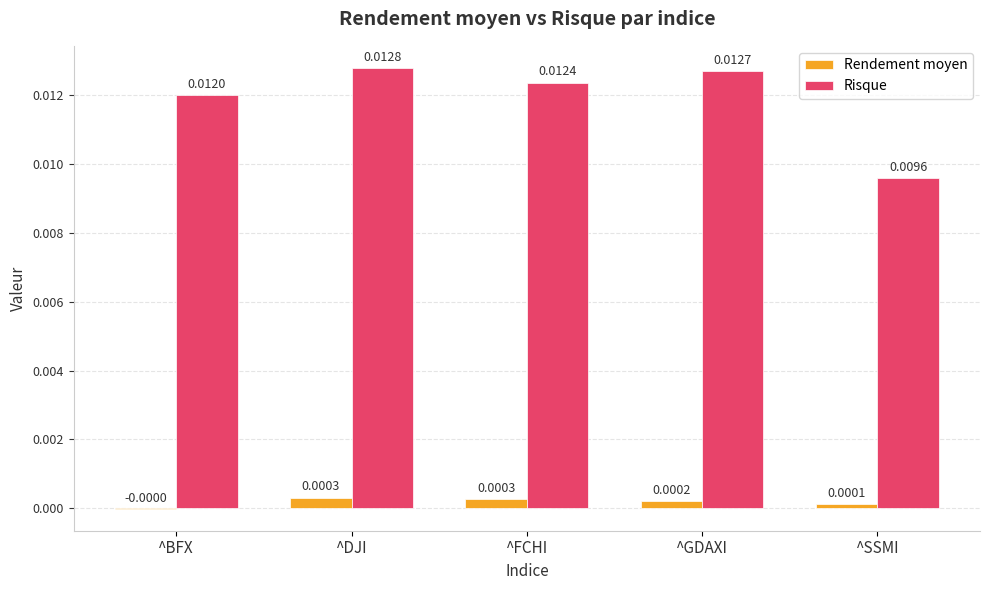

How many Risque values are between 0 and 1?

5